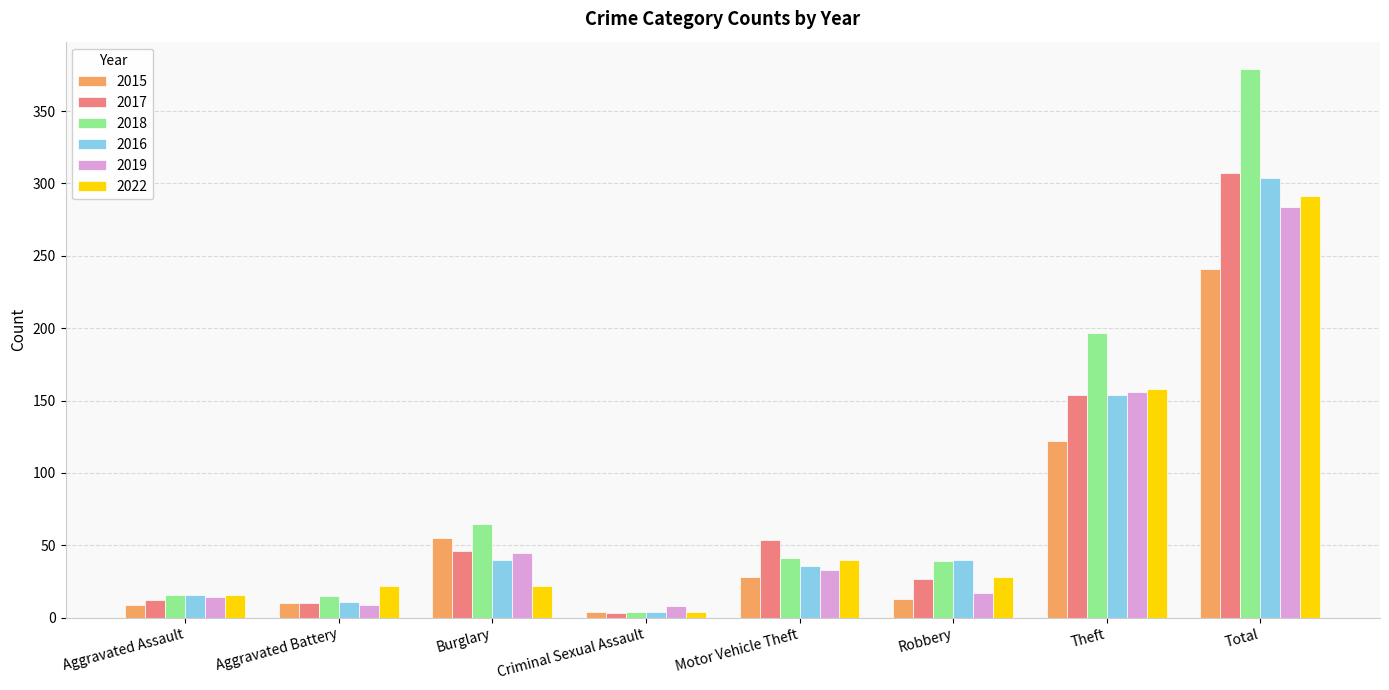

Between Motor Vehicle Theft and Theft, which series saw the biggest shift?

2018